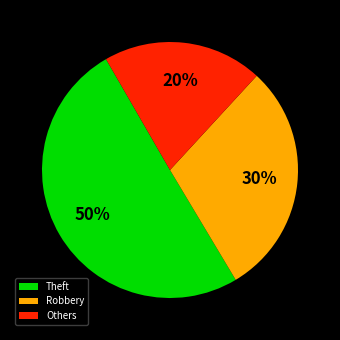

What is the majority slice?

Theft